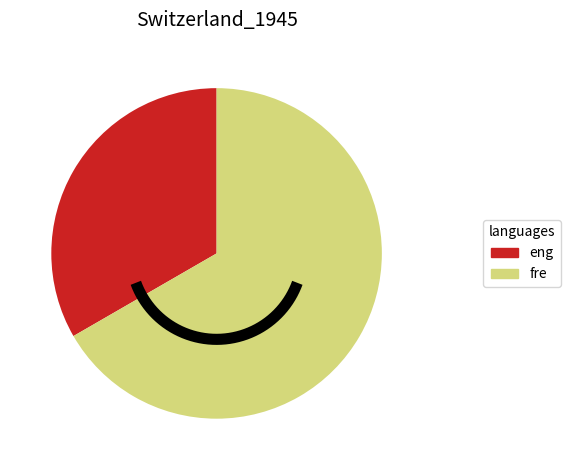

Is it true that 1552747024 is 0% of the pie?

True